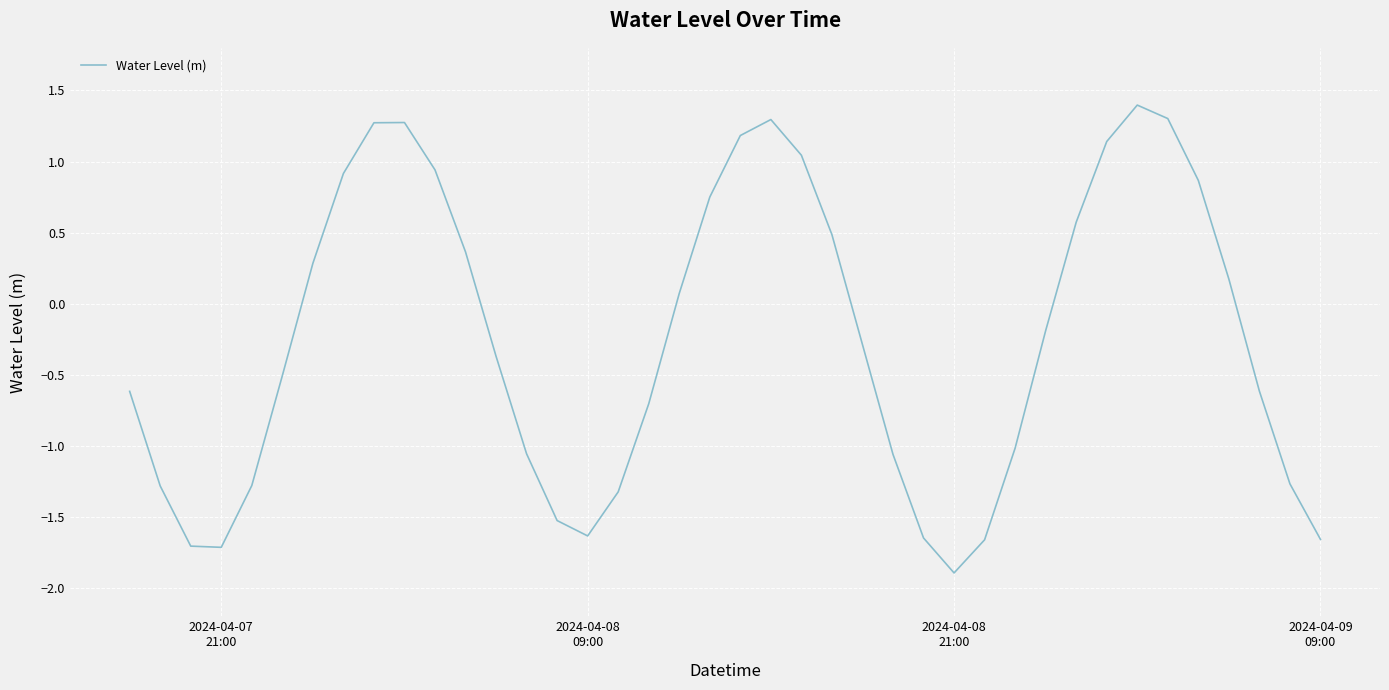

What is the difference between the maximum and minimum values?

3.3